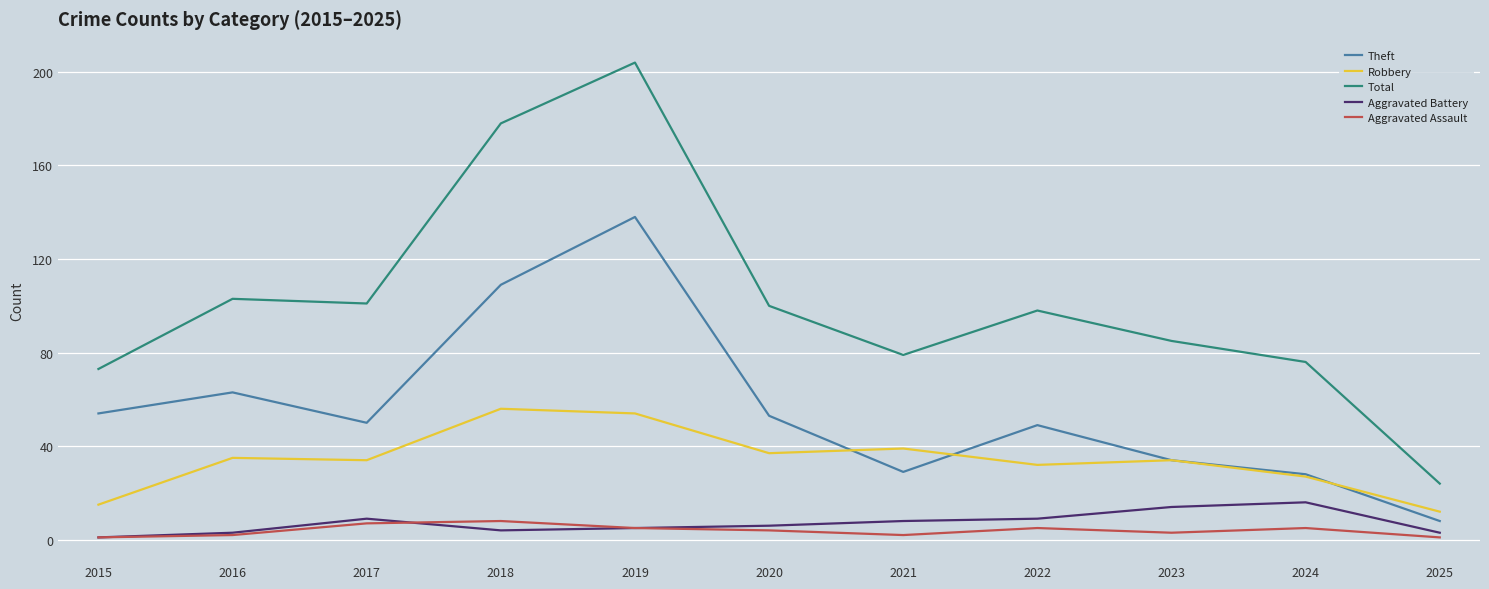

True or false: Robbery has a value of 12 at 2025.

True